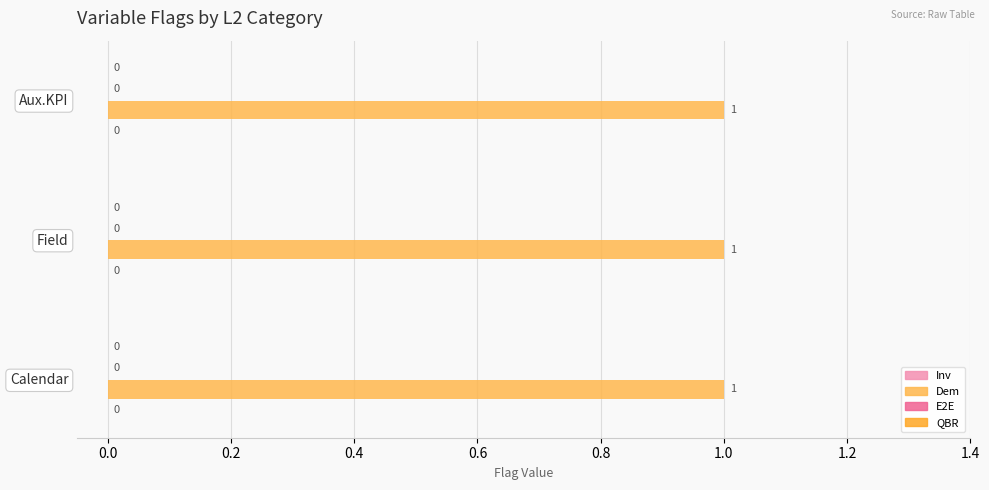

Reading right to left, transcribe all the data shown in this chart.

Inv: 0	0	0
Dem: 1	1	1
E2E: 0	0	0
QBR: 0	0	0